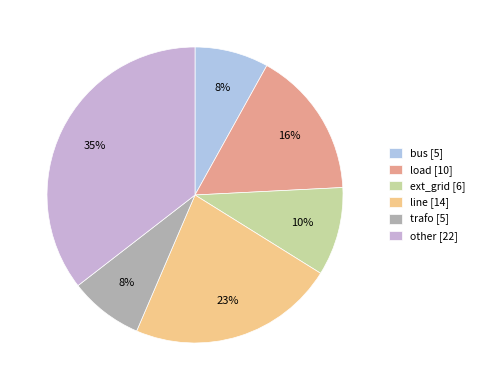

How many slices are in this pie chart?

6